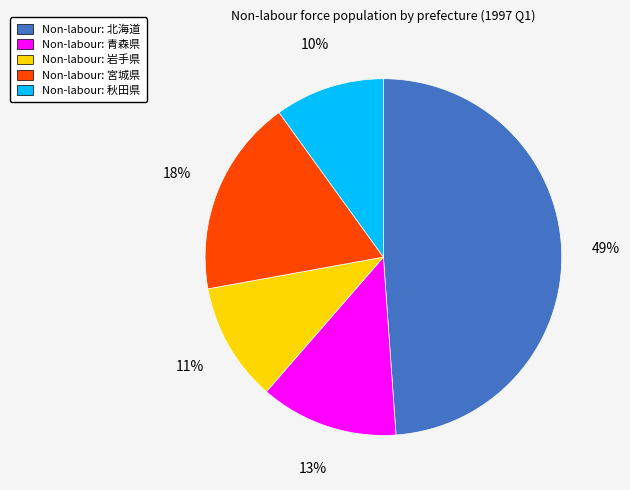

Is there any slice that represents more than half of the pie?

No